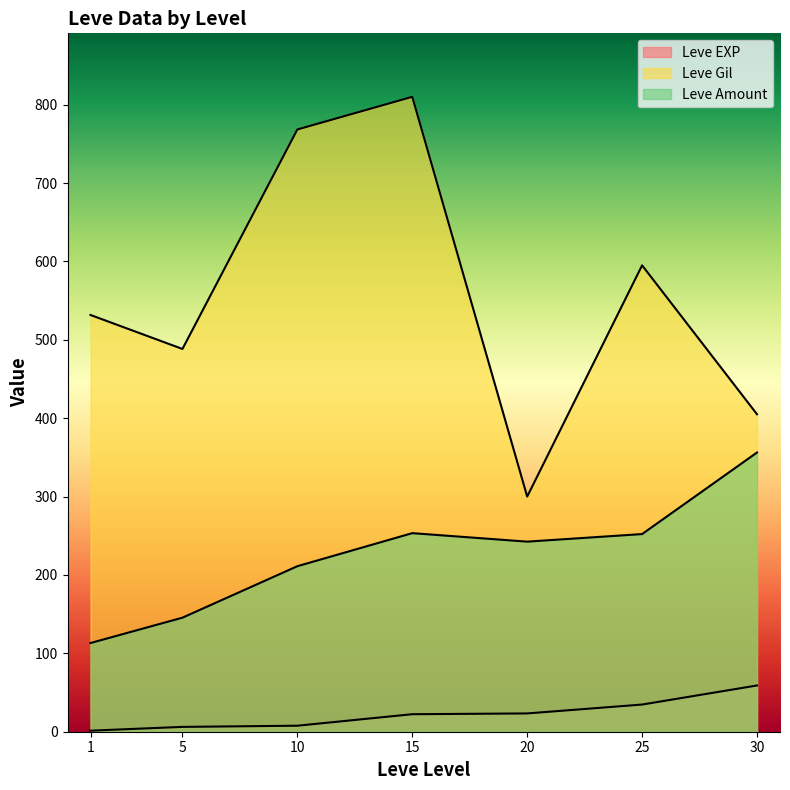

Which series ends up on top after the final intersection of Leve Gil and Leve Amount?

Leve Amount